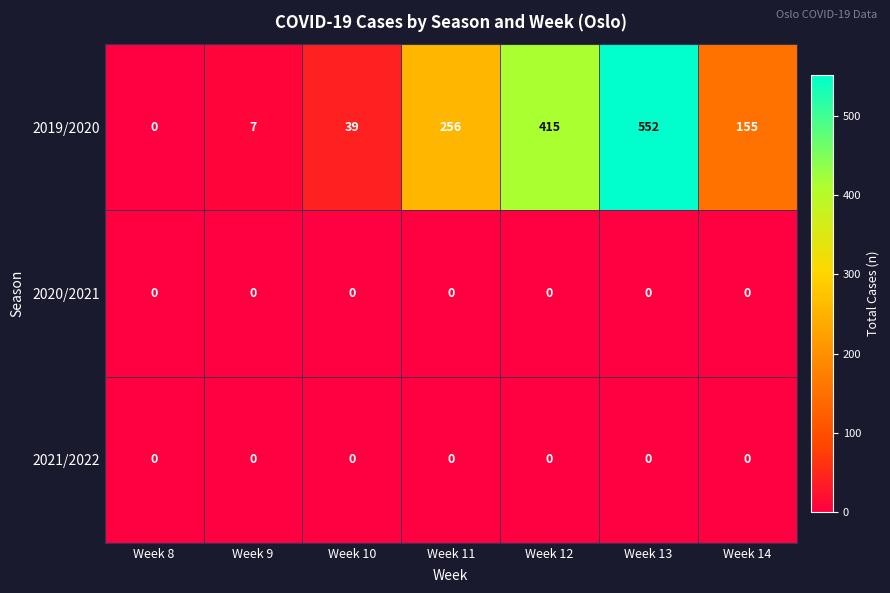

List the labels in order of 2019/2020 value, largest first.

Week 13, Week 12, Week 11, Week 14, Week 10, Week 9, Week 8